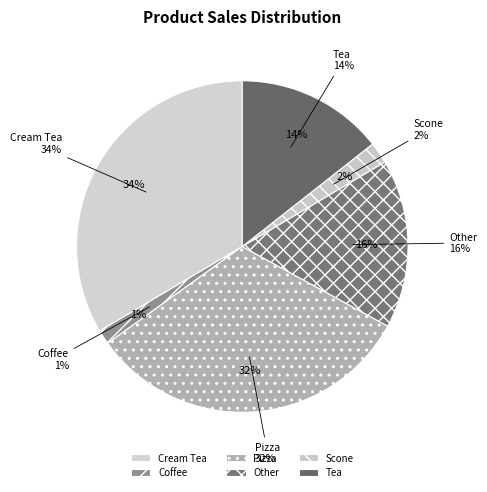

Rank the categories by value from highest to lowest.

Cream Tea, Pizza, Other, Tea, Scone, Coffee